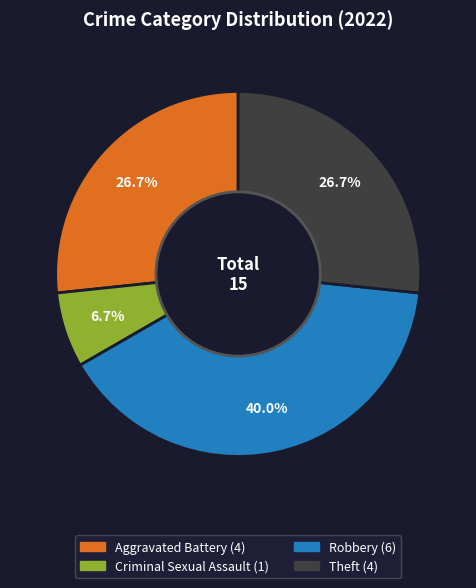

How many slices are in this pie chart?

4